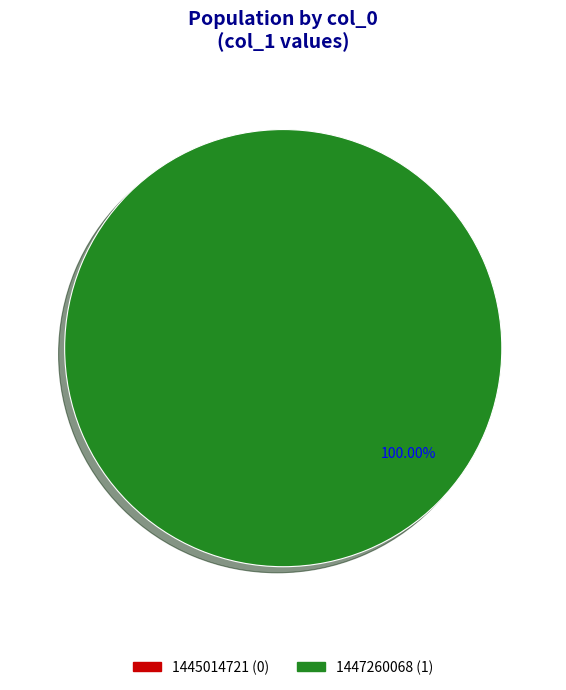

Combined, do 1445014721 and 1447260068 account for over 50%?

Yes